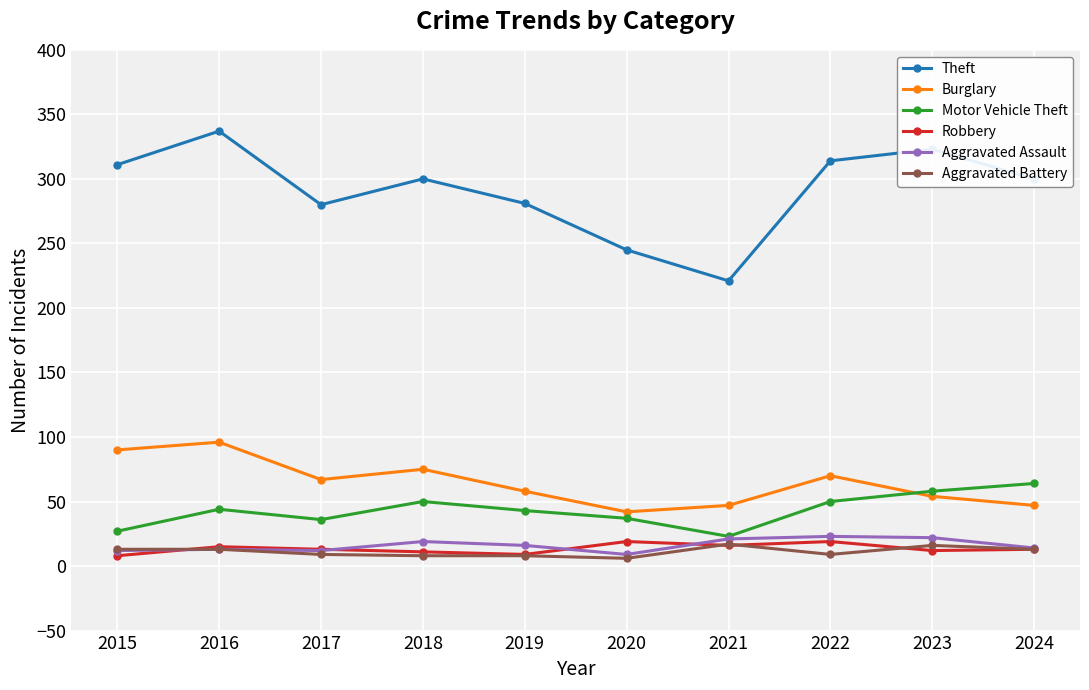

What value does the Robbery series have at 2019, to the nearest 5?

10